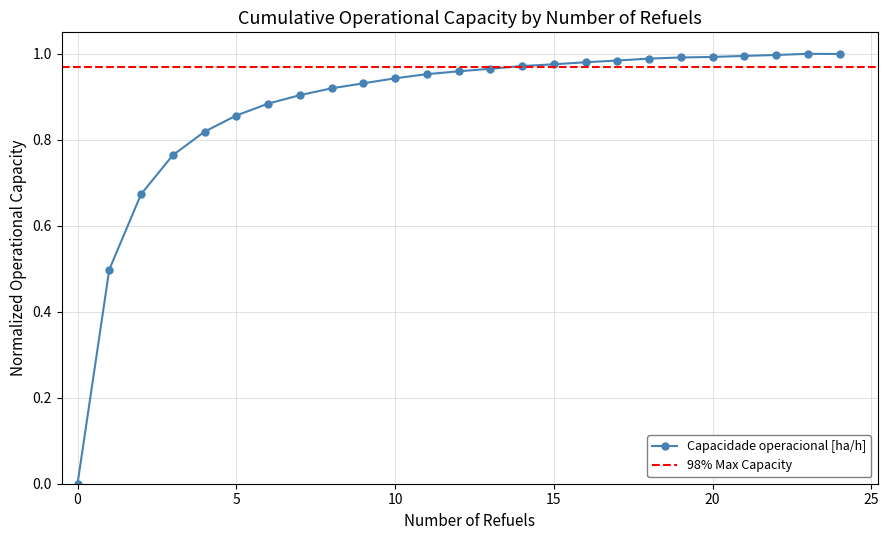

Reading right to left, transcribe all the data shown in this chart.

24=1.0	23=1.0	22=1.0	21=1.0	20=1.0	19=1.0	18=1.0	17=1.0	16=1.0	15=1.0	14=1.0	13=1.0	12=1.0	11=1.0	10=0.9	9=0.9	8=0.9	7=0.9	6=0.9	5=0.9	4=0.8	3=0.8	2=0.7	1=0.5	0=0.0